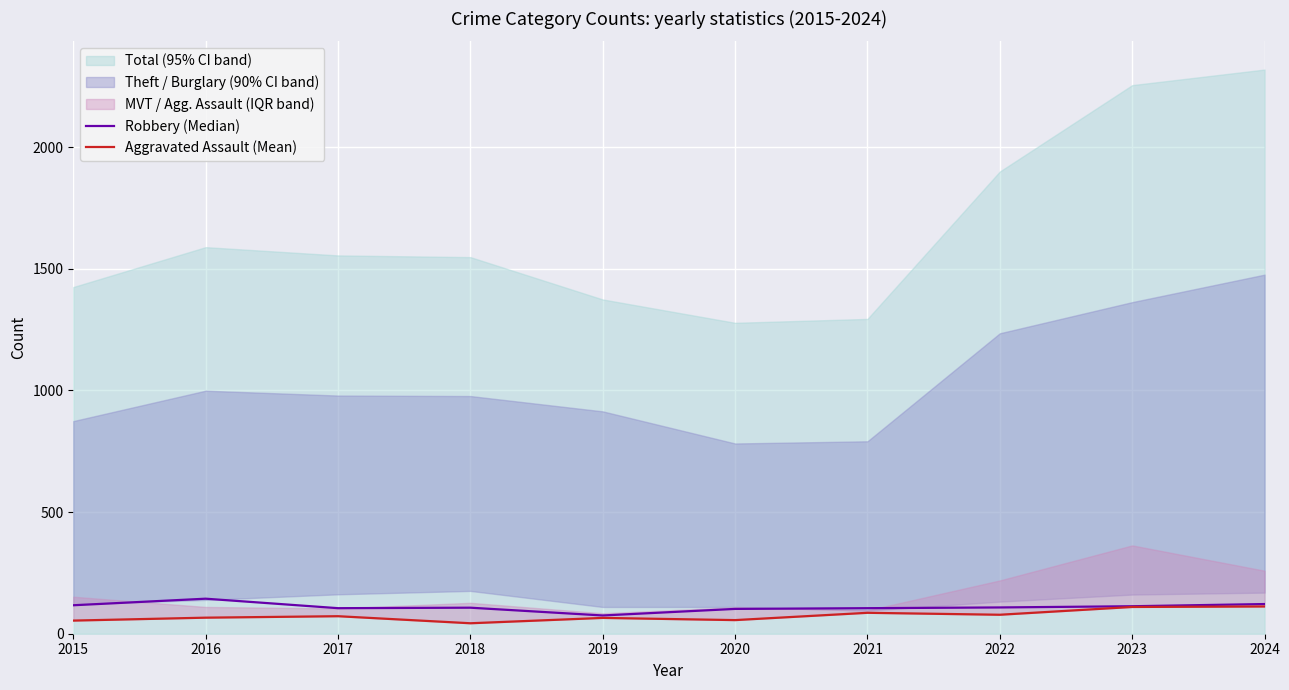

True or false: Aggravated Assault (Mean) and Robbery (Median) intersect in this chart.

False